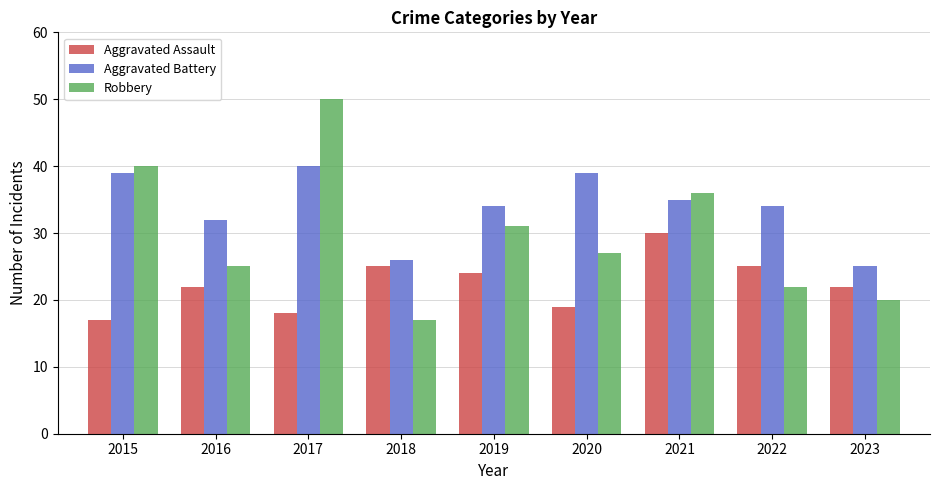

What is the greatest value displayed?

50